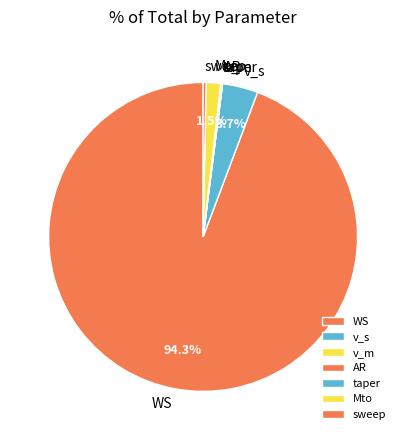

Does Mto account for over 50% of the chart?

No